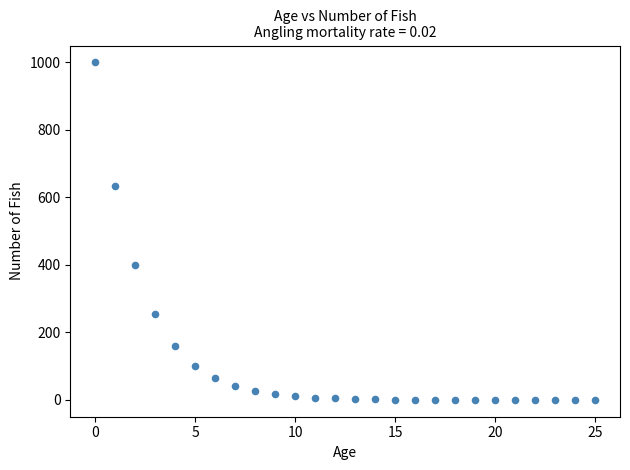

What Y value in the scatter plot is closest to 500?

400.1